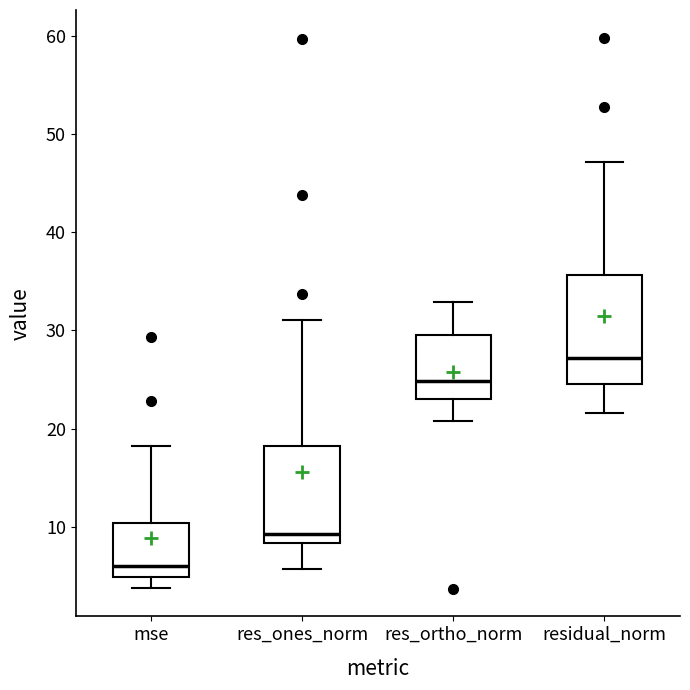

Reading left to right, transcribe this box plot: for each box, give where its median line is, the range the box spans, and where its two whiskers end, as read against the y-axis. The values are not printed on the chart, so give them approximately, as read against the axis.

mse: median 6, box 5 to 10, whiskers 4 to 18
res_ones_norm: median 9, box 8 to 18, whiskers 6 to 31
res_ortho_norm: median 25, box 23 to 30, whiskers 21 to 33
residual_norm: median 27, box 24 to 36, whiskers 22 to 47